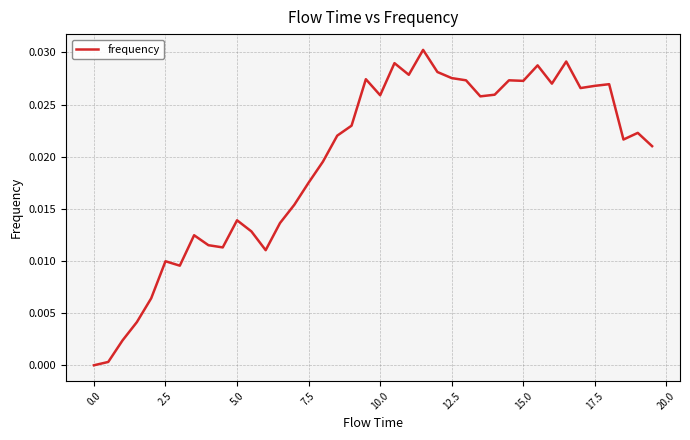

Does the chart display data point markers on the line(s)?

No